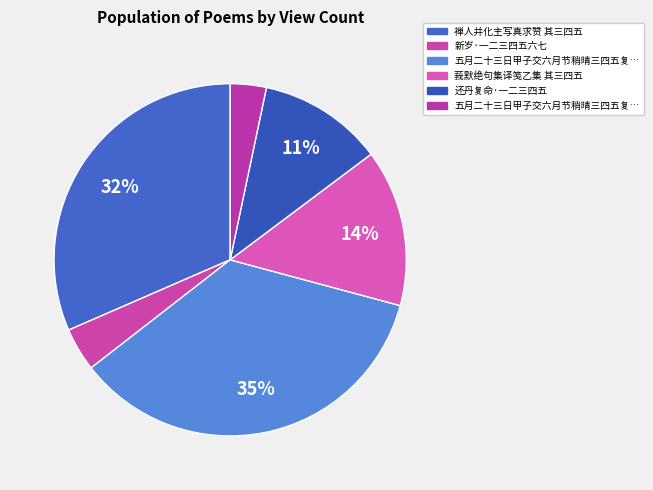

How many slices are in this pie chart?

6